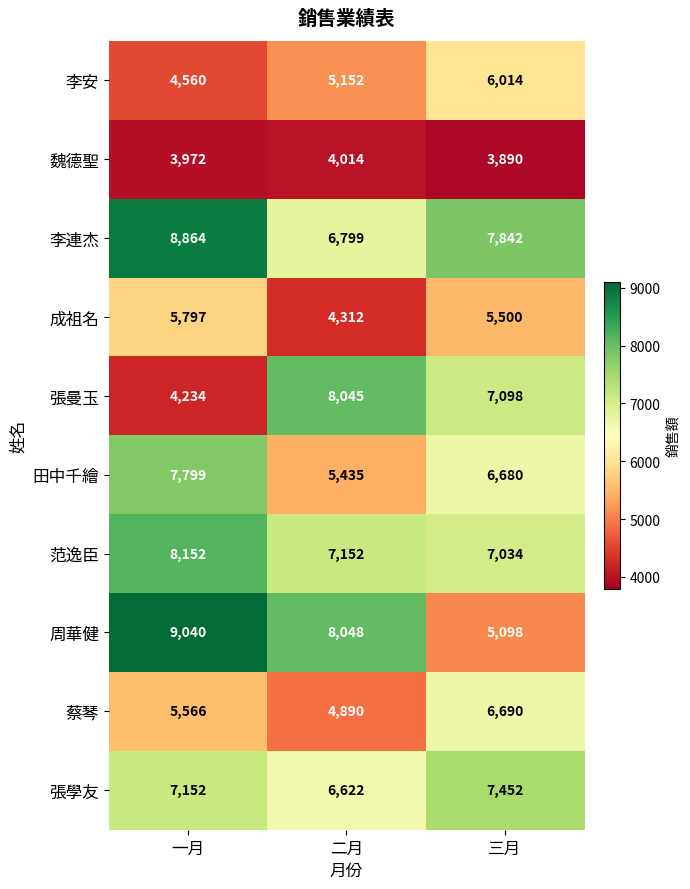

What is the greatest value displayed?

9040